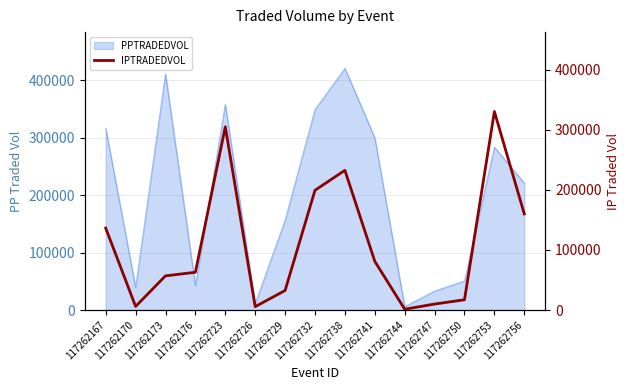

Is it true that PPTRADEDVOL equals 32917.6 at 117262747?

True